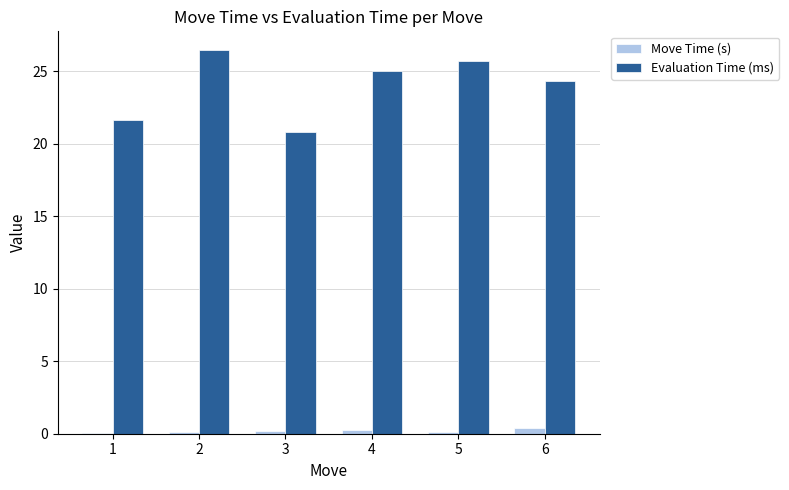

How many groups of bars are there?

6